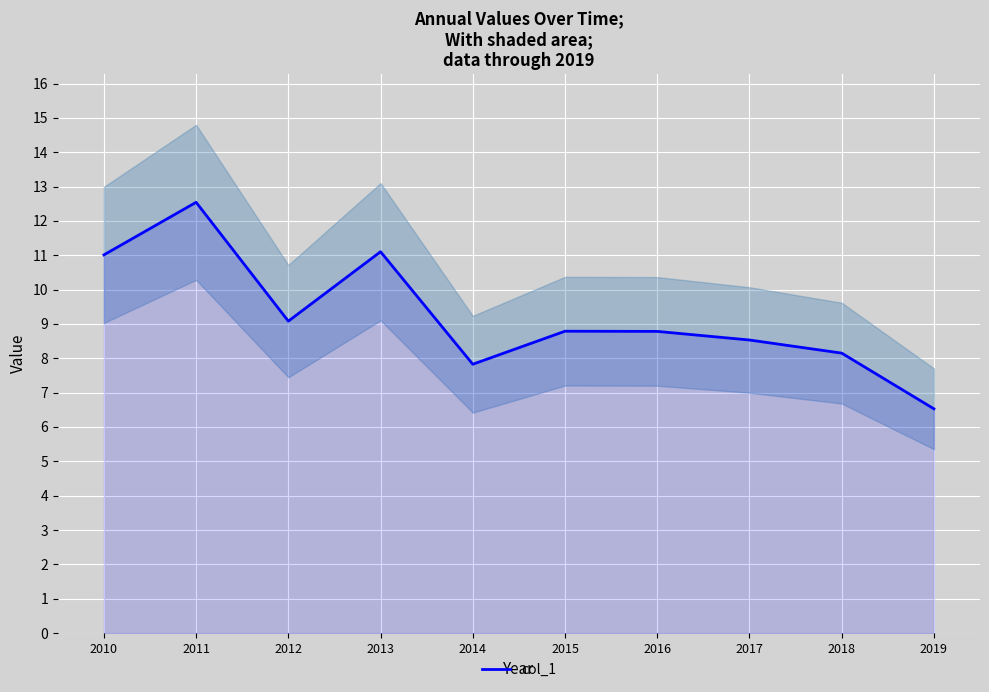

List the labels in order of value, smallest first.

2019, 2014, 2018, 2017, 2016, 2015, 2012, 2010, 2013, 2011